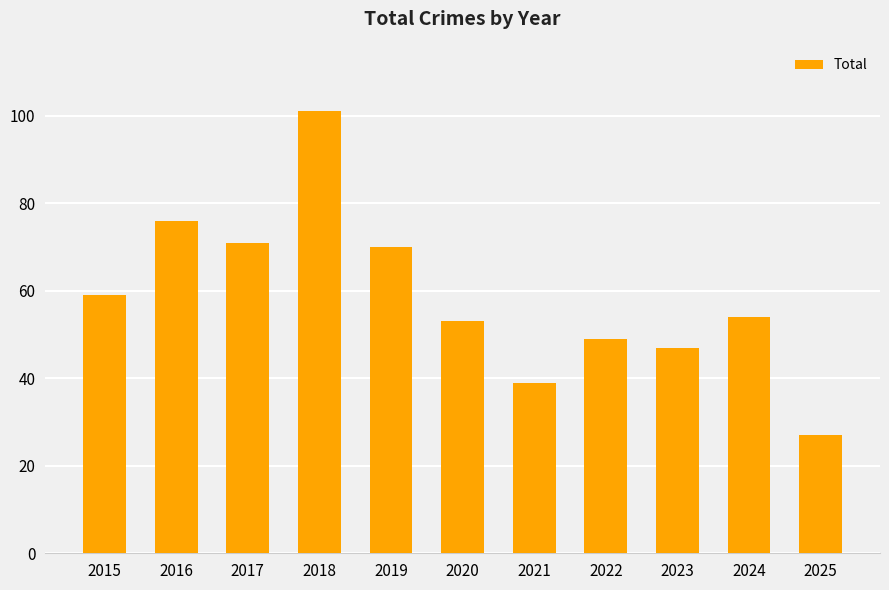

Reading left to right, transcribe all the data shown in this chart.

2015=59	2016=76	2017=71	2018=101	2019=70	2020=53	2021=39	2022=49	2023=47	2024=54	2025=27